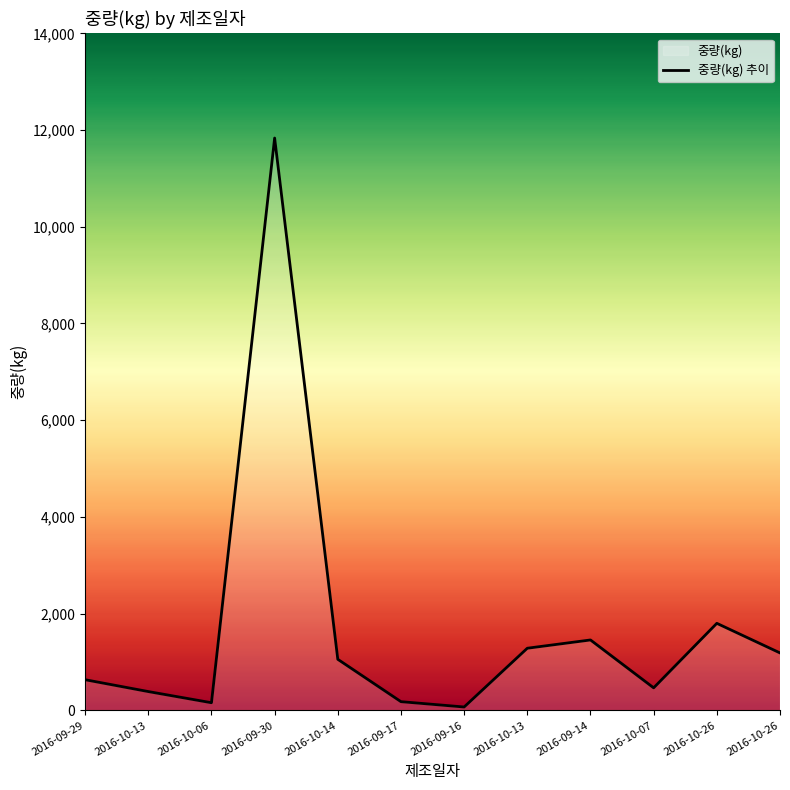

What is the change in value from 2016-10-07 to 2016-10-26?

+722